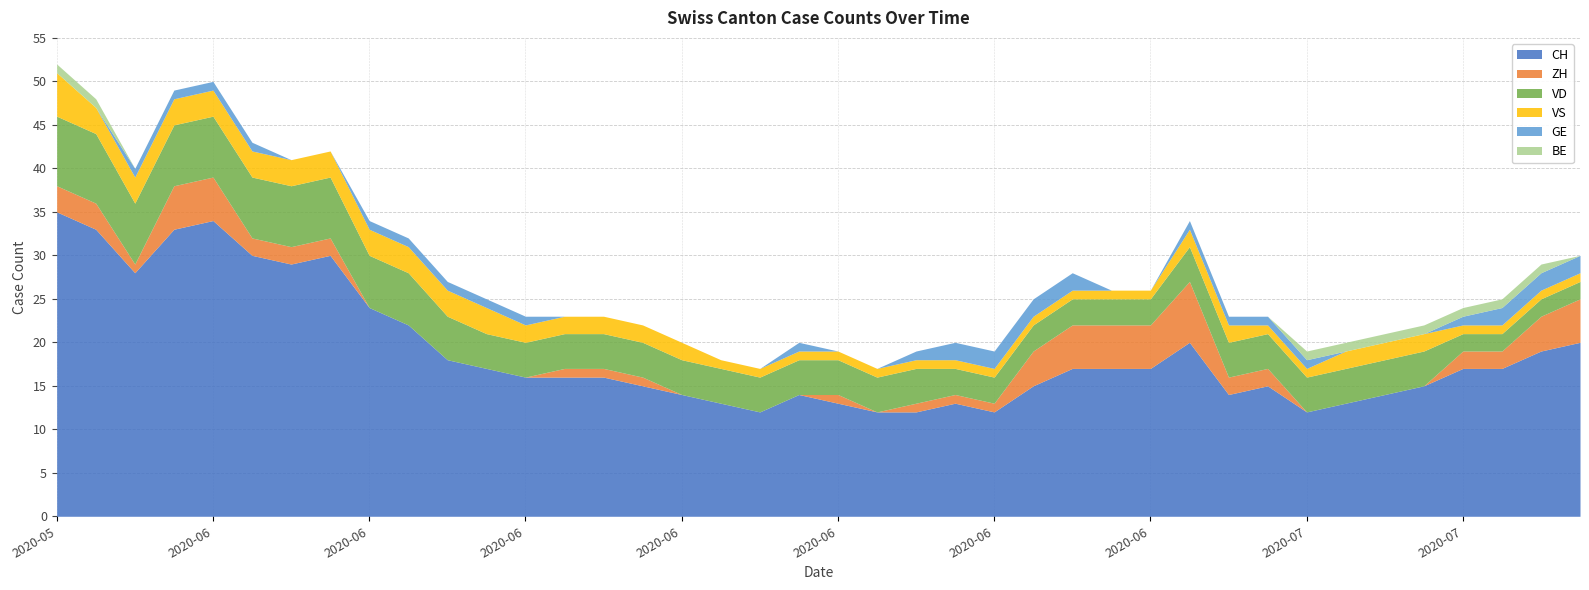

Reading left to right, extract all data points from this chart.

CH: 35	33	28	33	34	30	29	30	24	22	18	17	16	16	16	15	14	13	12	14	13	12	12	13	12	15	17	17	17	20	14	15	12	13	14	15	17	17	19	20
ZH: 3	3	1	5	5	2	2	2	0	0	0	0	0	1	1	1	0	0	0	0	1	0	1	1	1	4	5	5	5	7	2	2	0	0	0	0	2	2	4	5
VD: 8	8	7	7	7	7	7	7	6	6	5	4	4	4	4	4	4	4	4	4	4	4	4	3	3	3	3	3	3	4	4	4	4	4	4	4	2	2	2	2
VS: 5	3	3	3	3	3	3	3	3	3	3	3	2	2	2	2	2	1	1	1	1	1	1	1	1	1	1	1	1	2	2	1	1	2	2	2	1	1	1	1
GE: 0	0	1	1	1	1	0	0	1	1	1	1	1	0	0	0	0	0	0	1	0	0	1	2	2	2	2	0	0	1	1	1	1	0	0	0	1	2	2	2
BE: 1	1	0	0	0	0	0	0	0	0	0	0	0	0	0	0	0	0	0	0	0	0	0	0	0	0	0	0	0	0	0	0	1	1	1	1	1	1	1	0